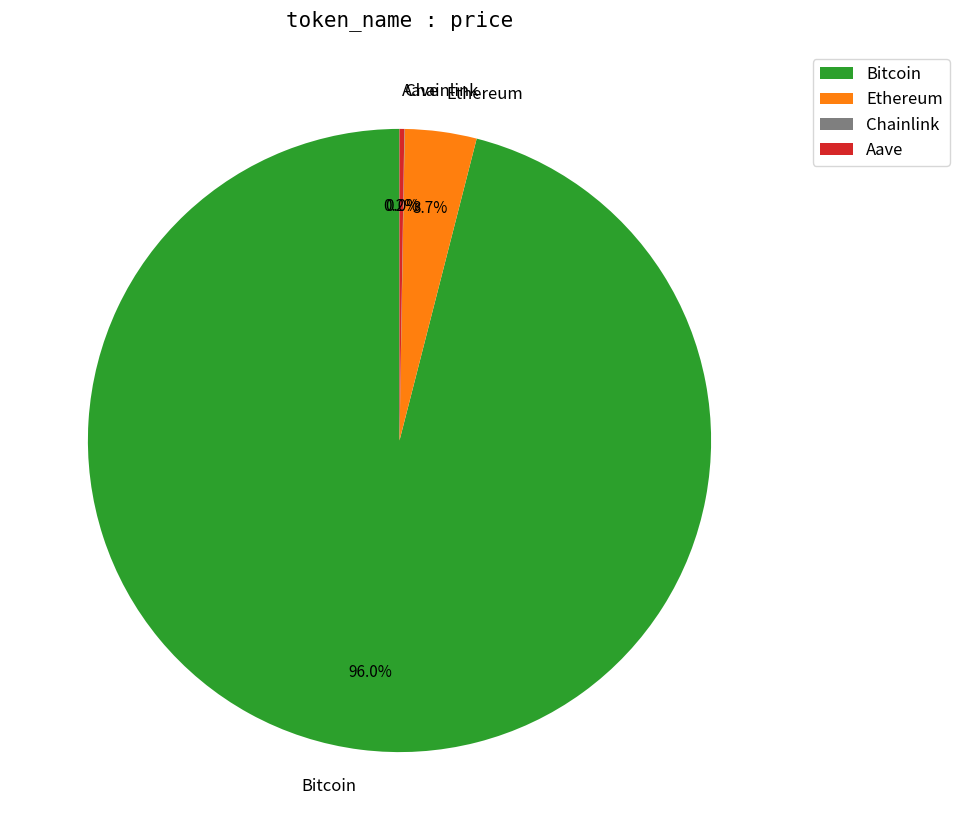

True or false: Ethereum accounts for 17% of the total.

False